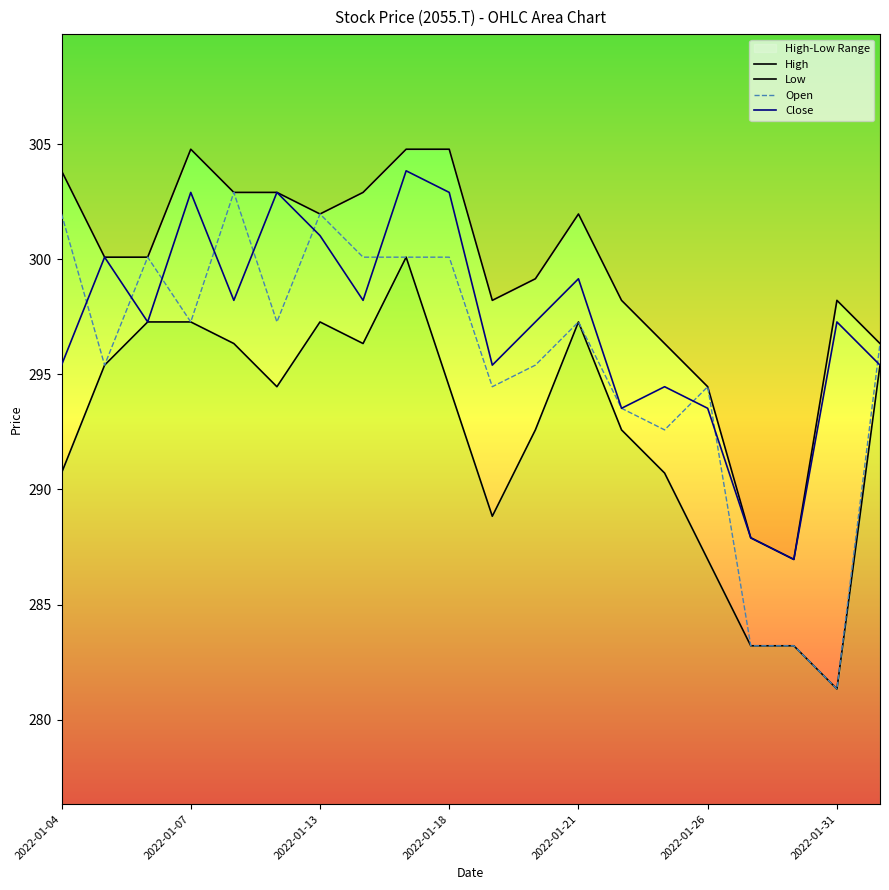

What is the difference between the second highest and minimum values in the High series?

17.8